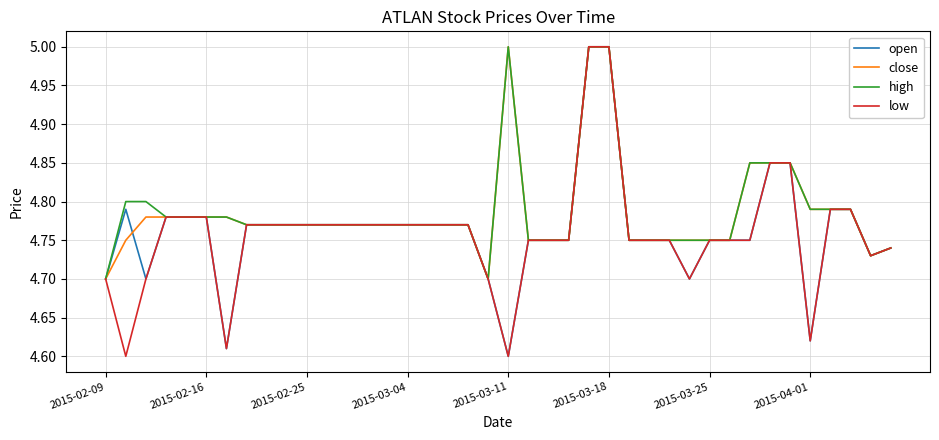

What is the maximum value shown in the chart?

5.0